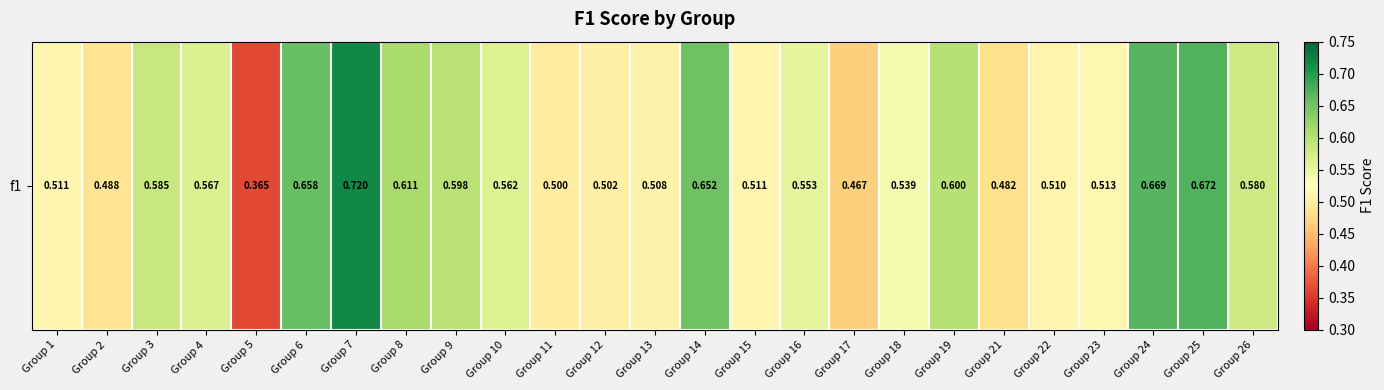

Which has a higher value, Group 25 or Group 9?

Group 25